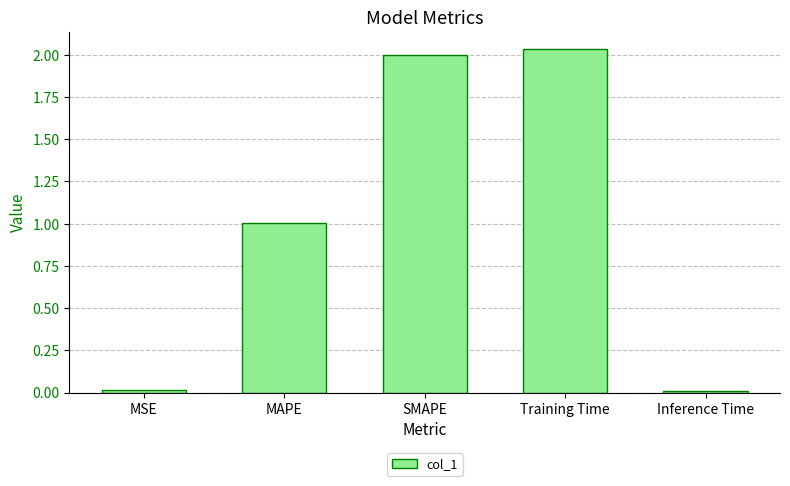

What is the sum of the values at MAPE and Training Time?

3.0